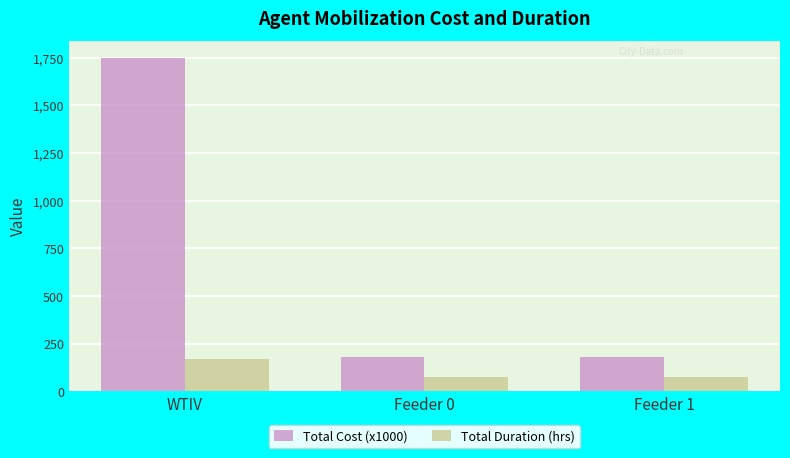

Reading right to left, list all the values displayed in this chart.

Total Cost (x1000): Feeder 1=180	Feeder 0=180	WTIV=1750
Total Duration (hrs): Feeder 1=72	Feeder 0=72	WTIV=168